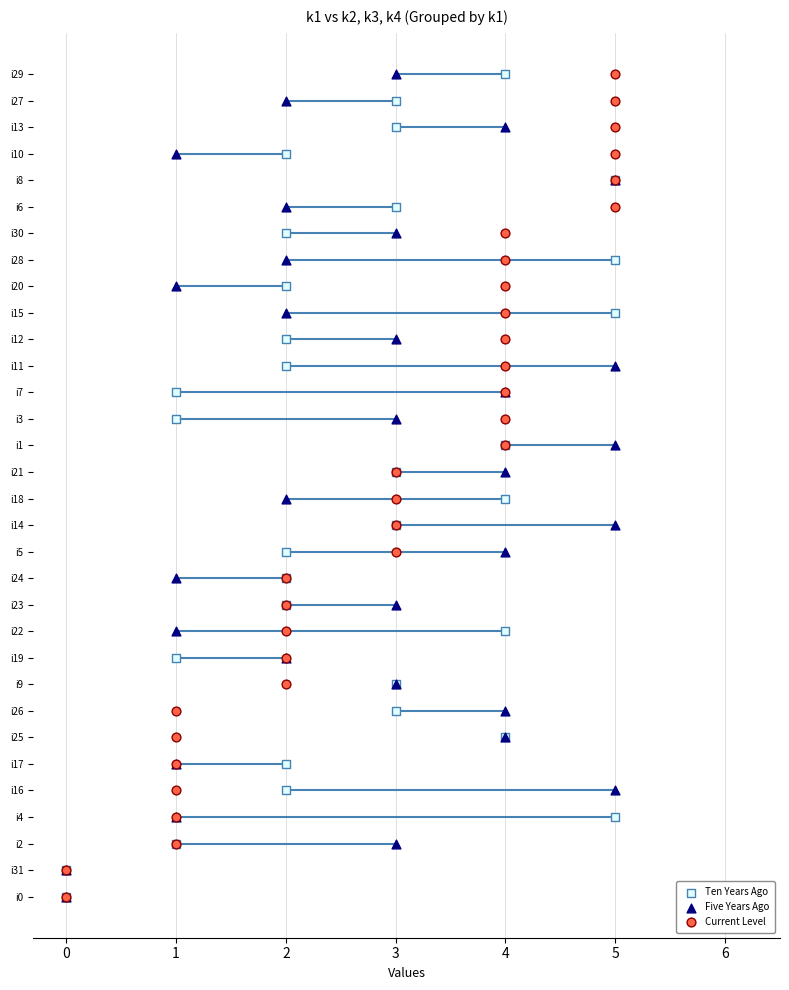

Which series contains the lowest Y value?

Ten Years Ago